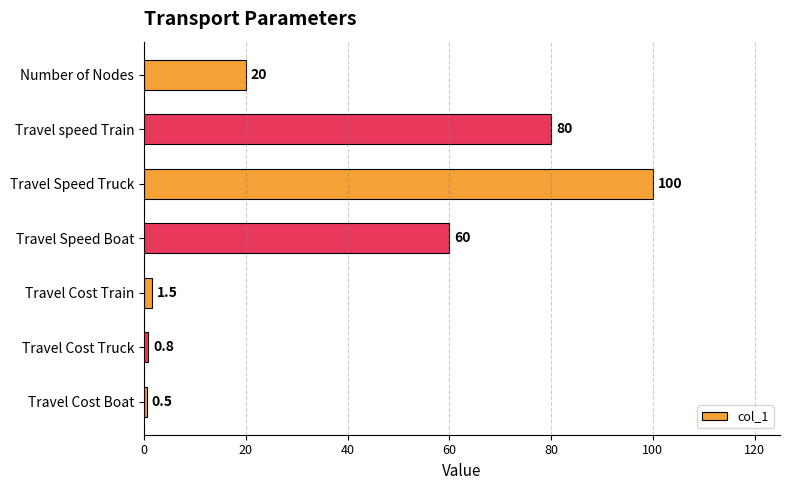

Where is the data nearest to the value 50?

Travel Speed Boat